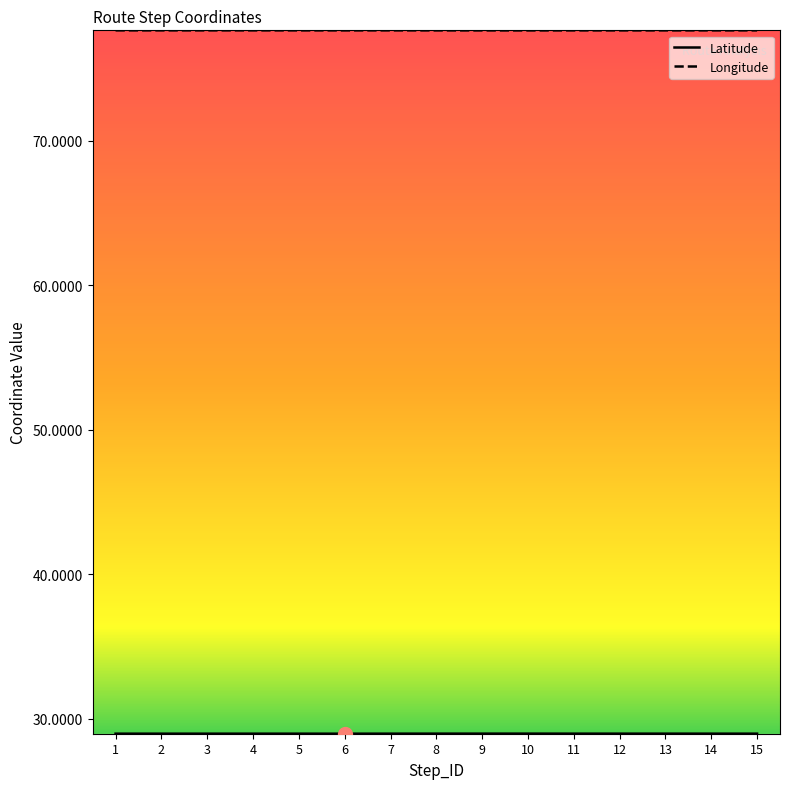

Count the number of categories in the chart.

15